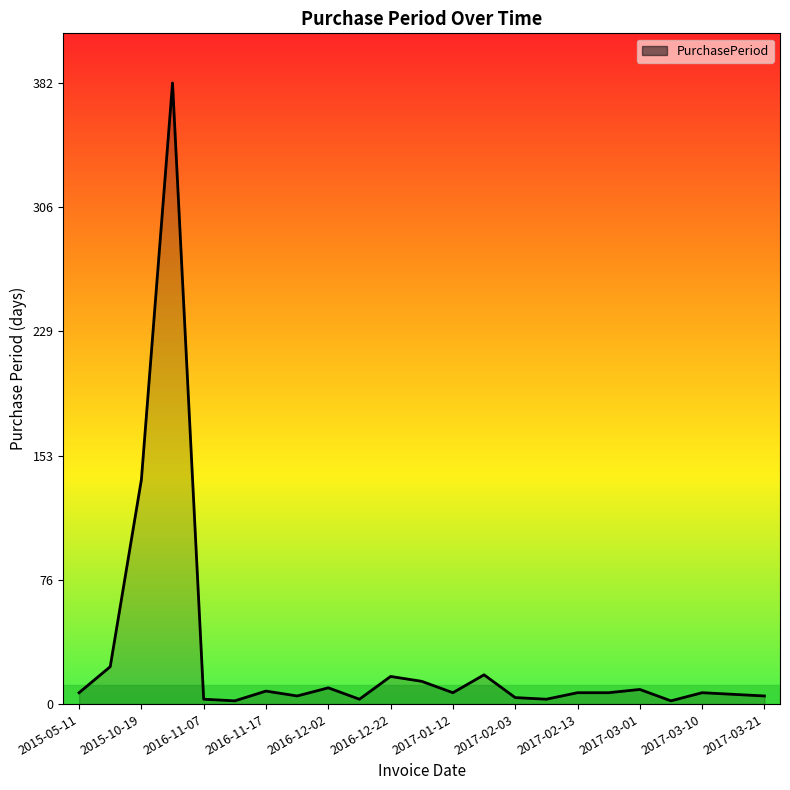

What is the greatest value displayed?

382